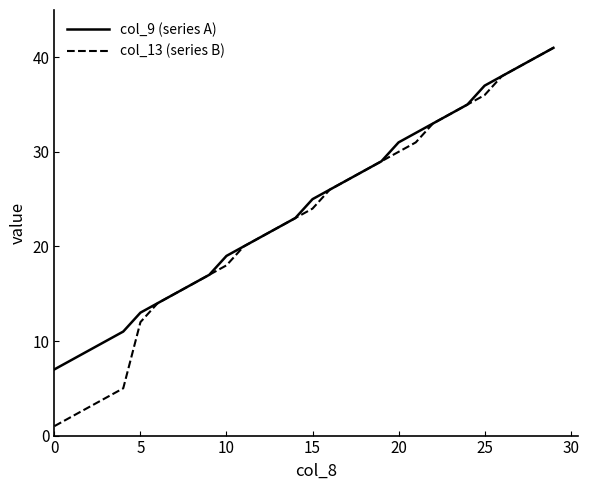

Which series has the largest range (max minus min)?

col_13 (series B)